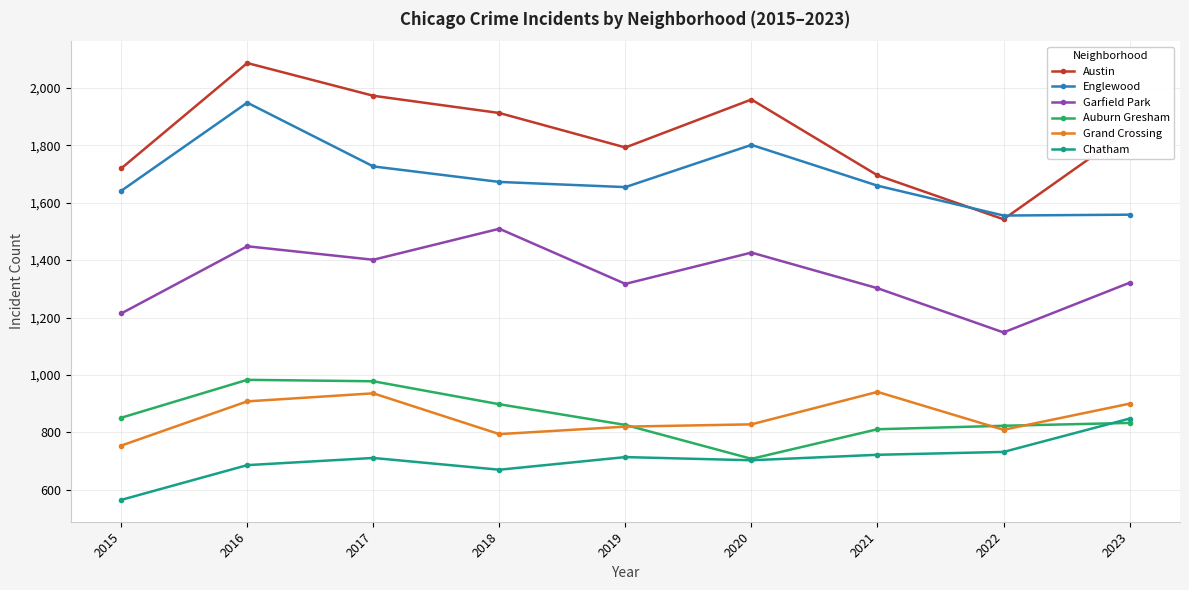

What is the difference between the maximum and minimum values in the Chatham series?

283